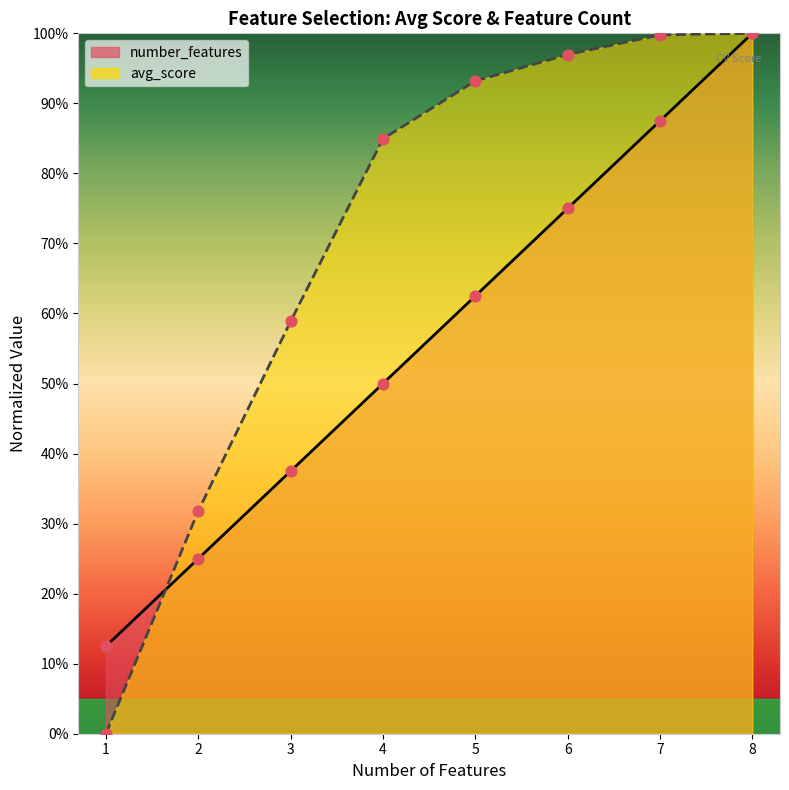

Which series has the largest total across all categories?

avg_score